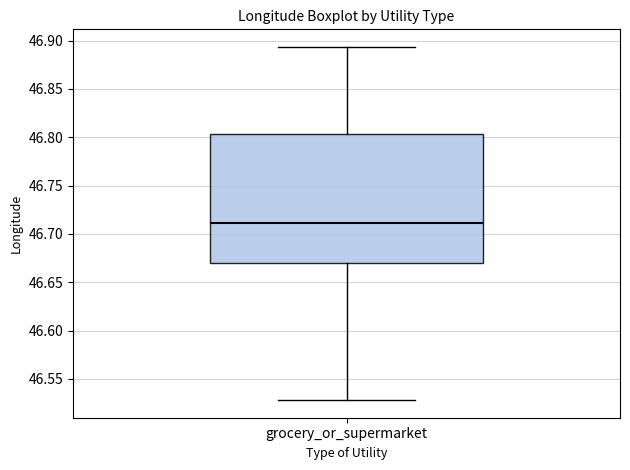

Transcribe this box plot: give where the median line is, the range the box spans, and where the two whiskers end, as read against the y-axis. The values are not printed on the chart, so give them approximately, as read against the axis.

median 46.710, box 46.670 to 46.805, whiskers 46.530 to 46.895